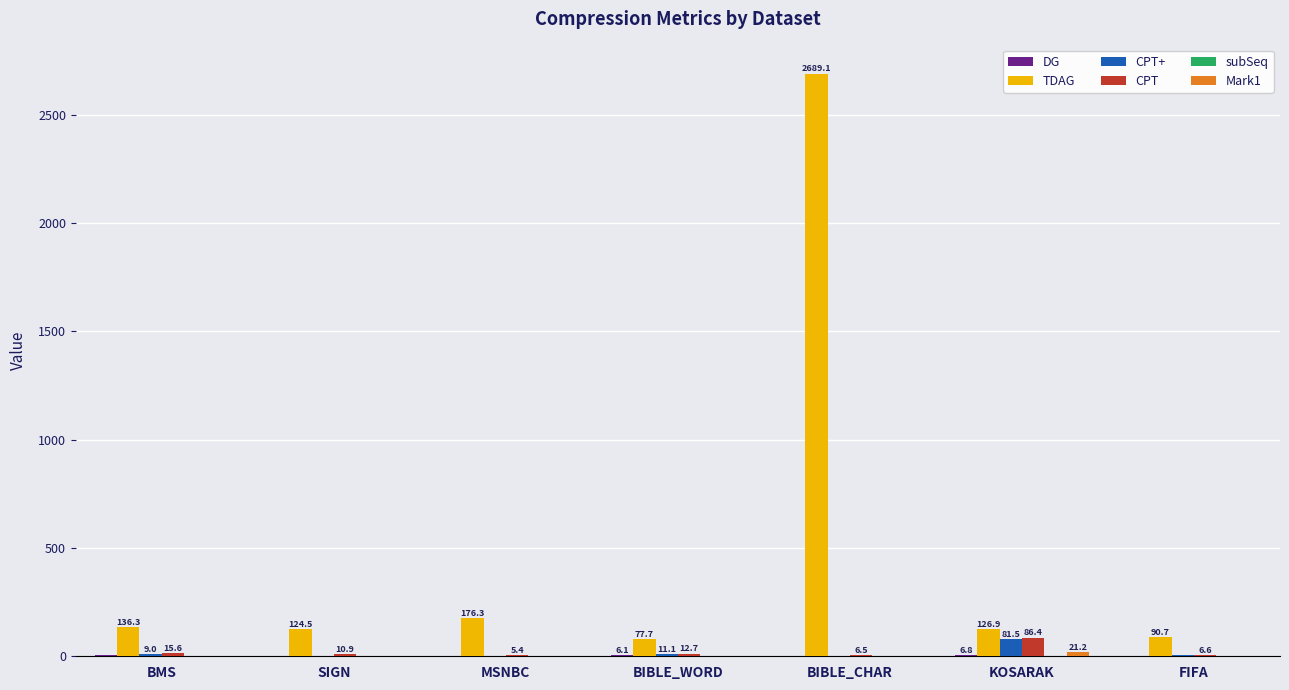

What is the sum of the TDAG values at FIFA and KOSARAK?

217.7